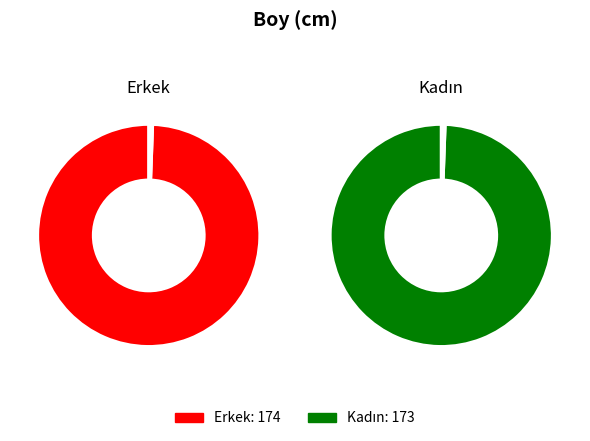

Is it true that Erkek is 50% of the pie?

True